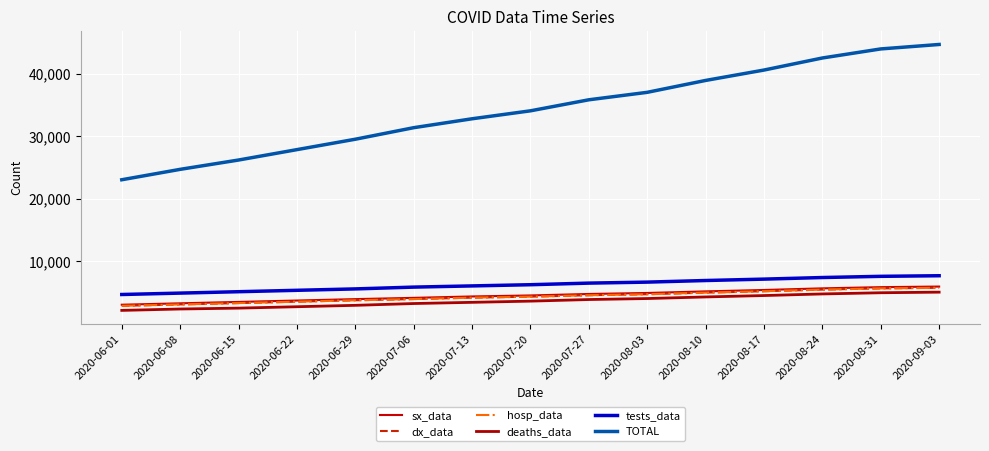

Read the tests_data value at 2020-09-03.

7693